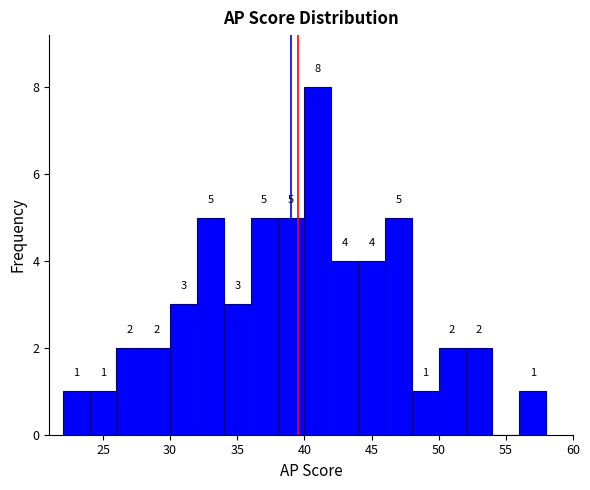

Over which range of the x-axis is the bar tallest?

40 to 42